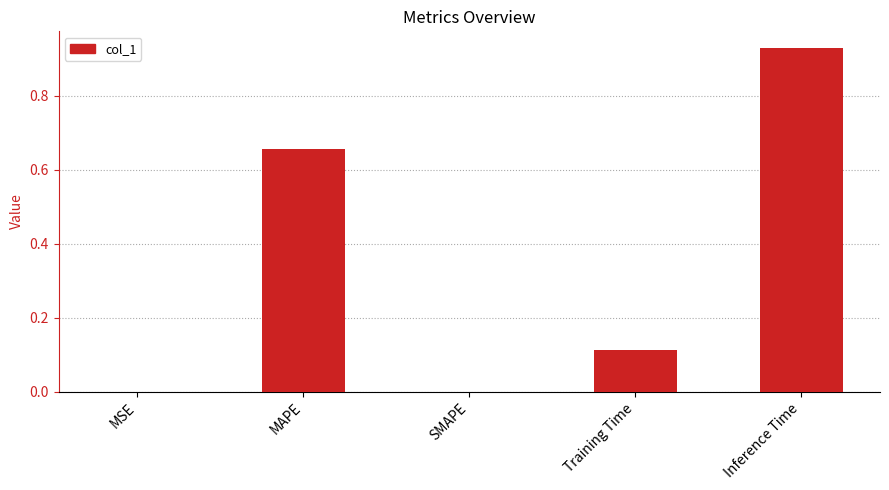

Is it true that the value at MAPE is 1.2?

False